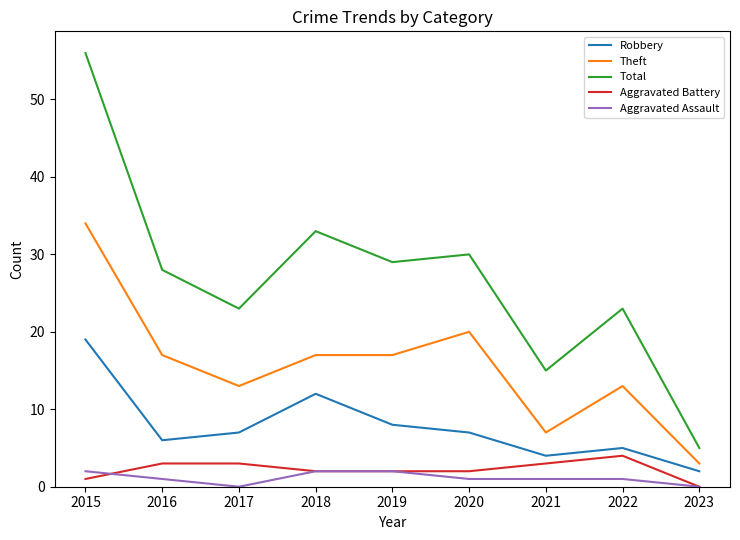

The Robbery series shows 5 at 2022. True or false?

True